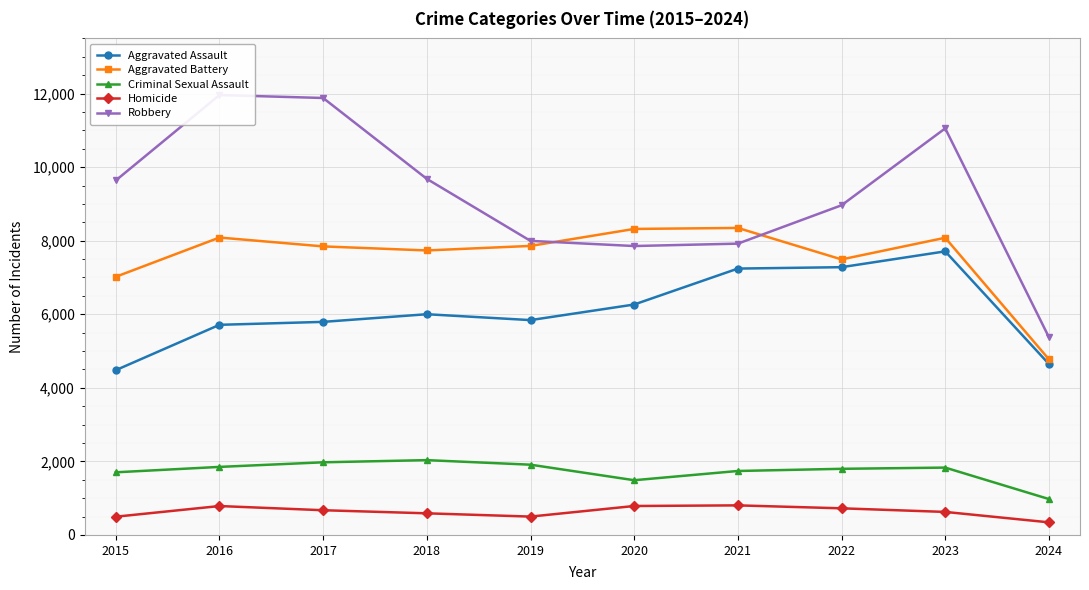

The Criminal Sexual Assault series shows 3184 at 2018. True or false?

False